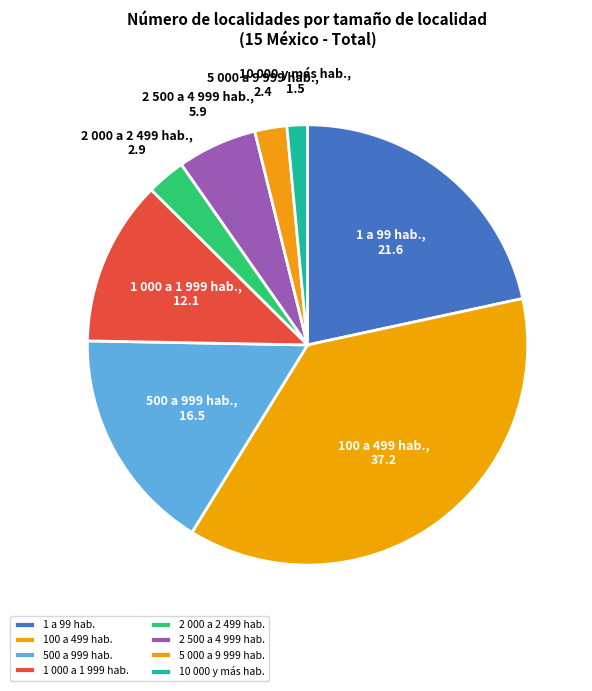

How many slices are in this pie chart?

8